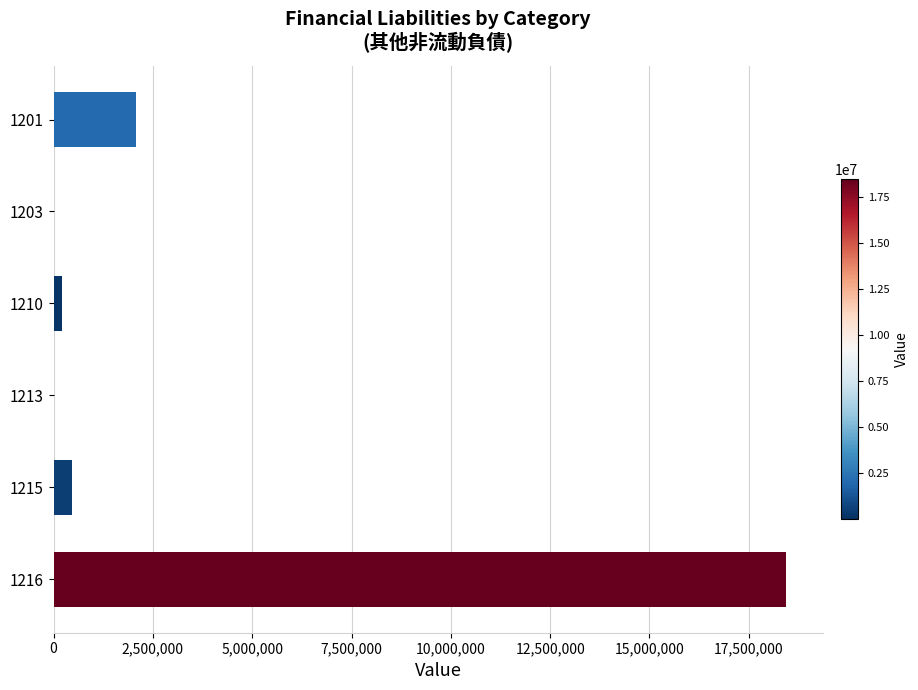

The value at 1216 is 18434927. True or false?

True